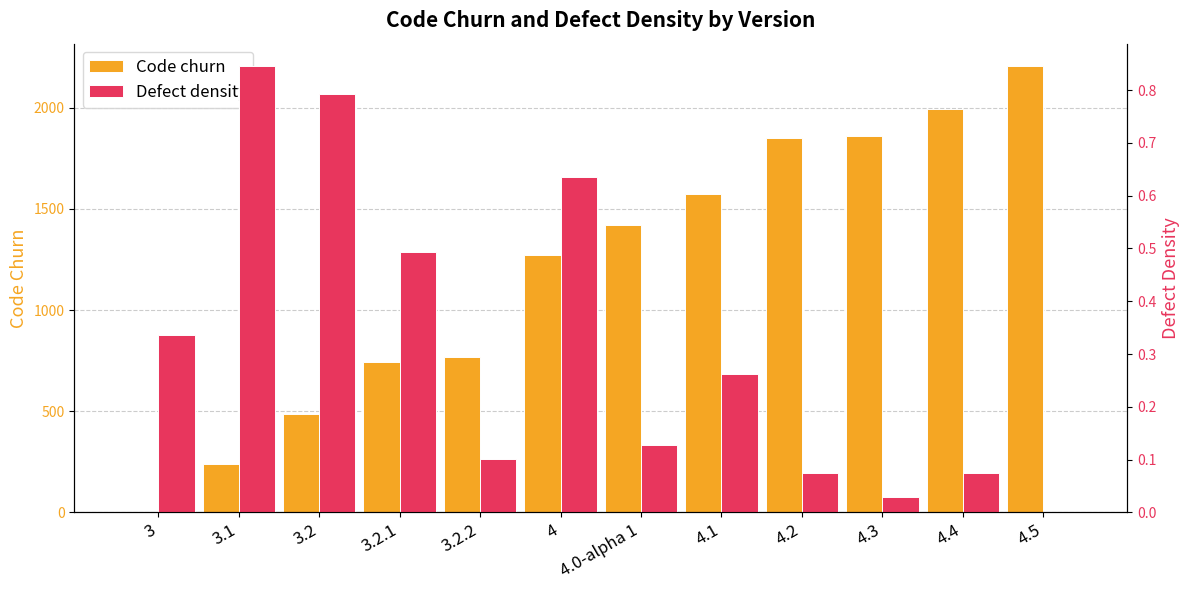

At how many categories does at least one series exceed 860?

7